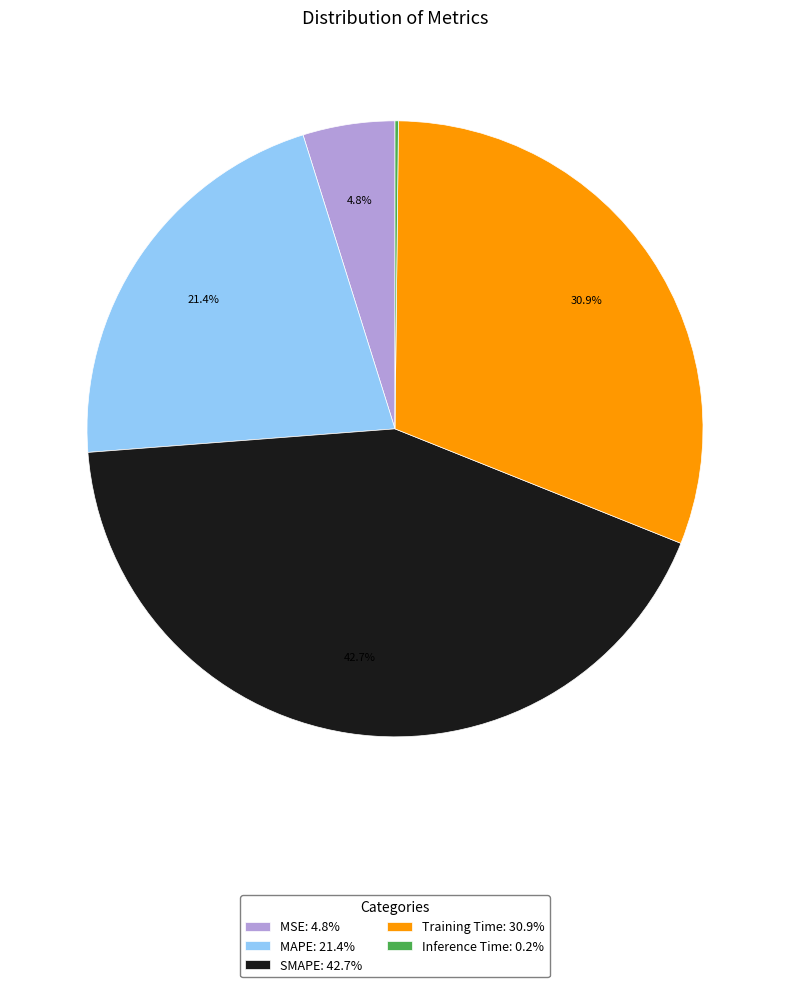

Combined, what portion of the pie is Training Time: 30.9% and MSE: 4.8%?

35.7%